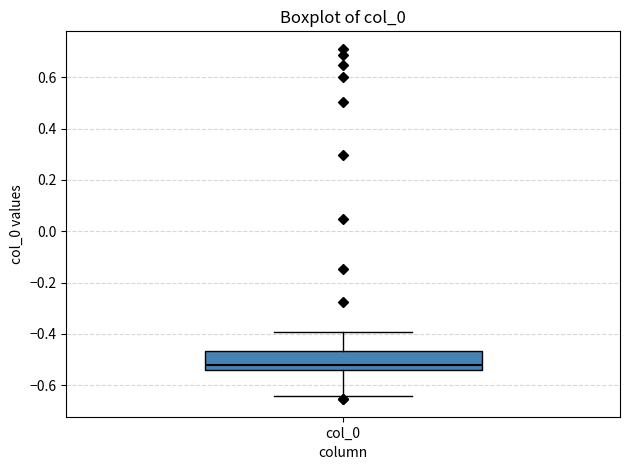

Where does the lower whisker of the box for col_0 end on the y-axis? The values are not printed on the chart, so give them approximately, as read against the axis.

-0.64